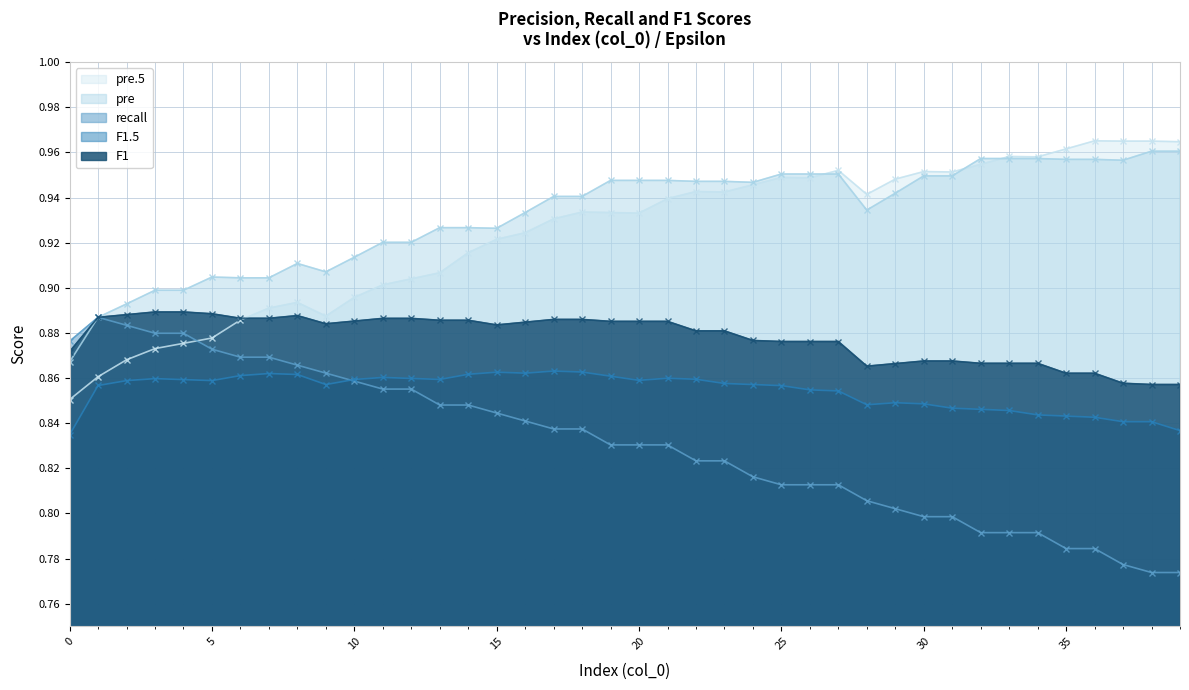

Which series has the largest total across all categories?

pre